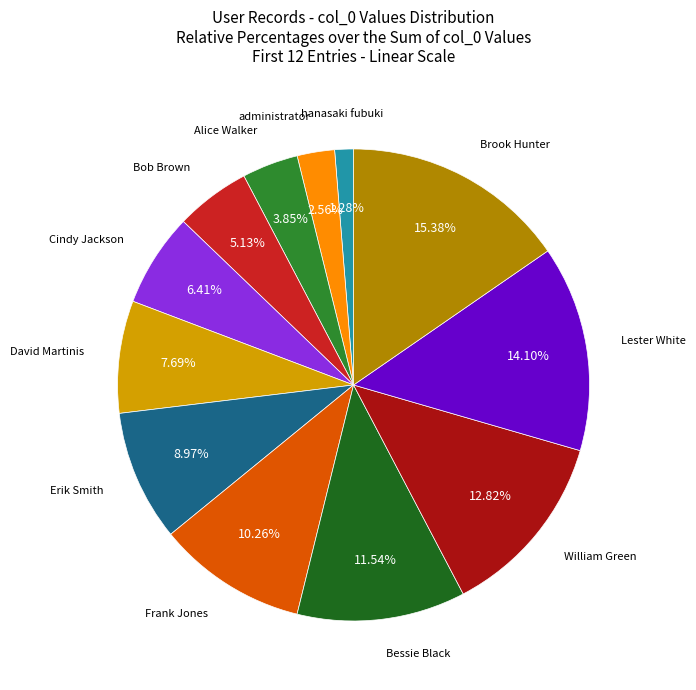

What percentage is NOT represented by administrator?

97.4%